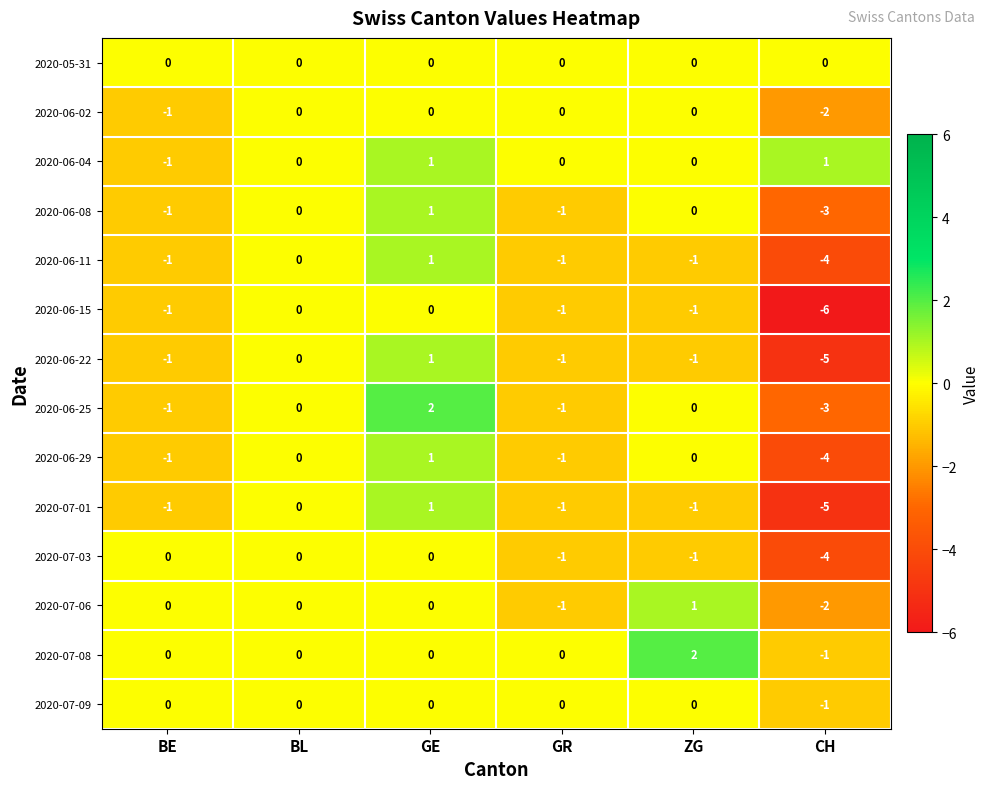

What is the total value across all series at GR?

-9